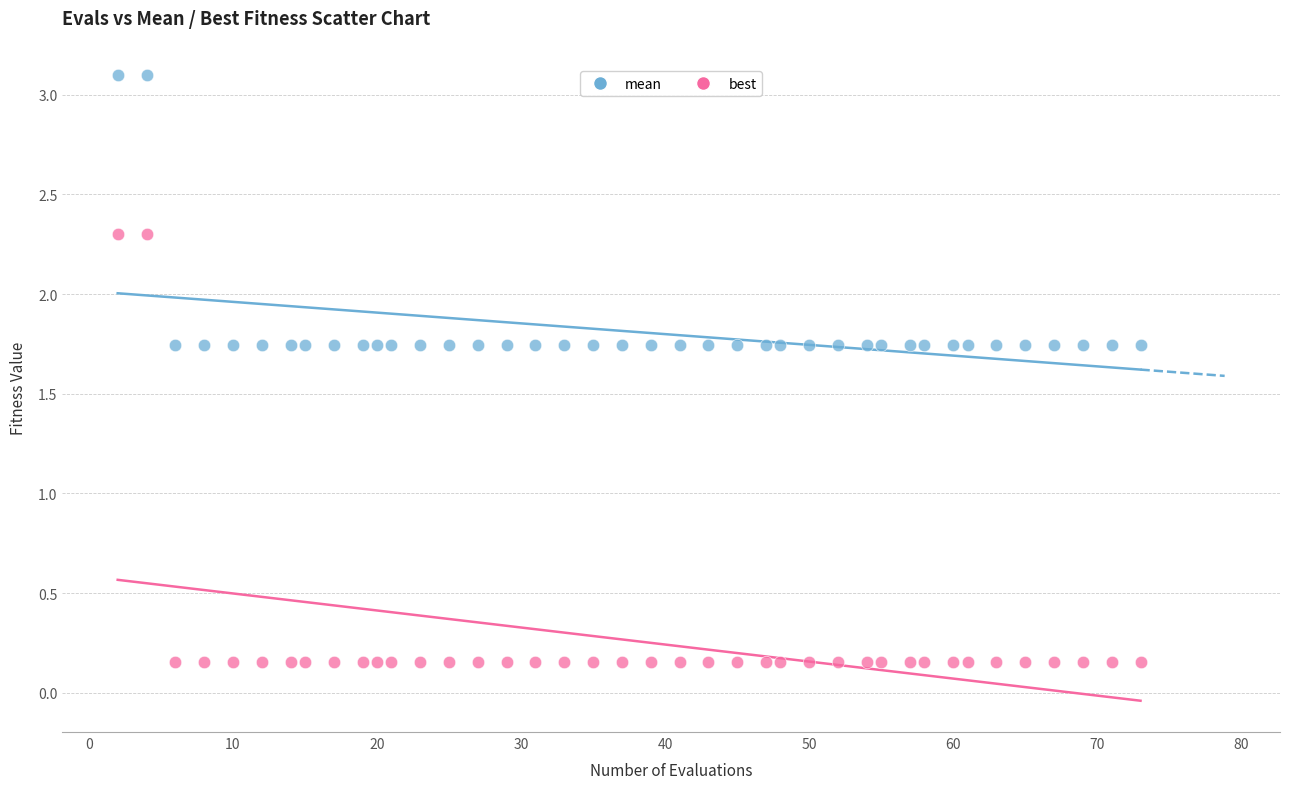

Across all data points, what is the range of Y values (max minus min)?

2.9